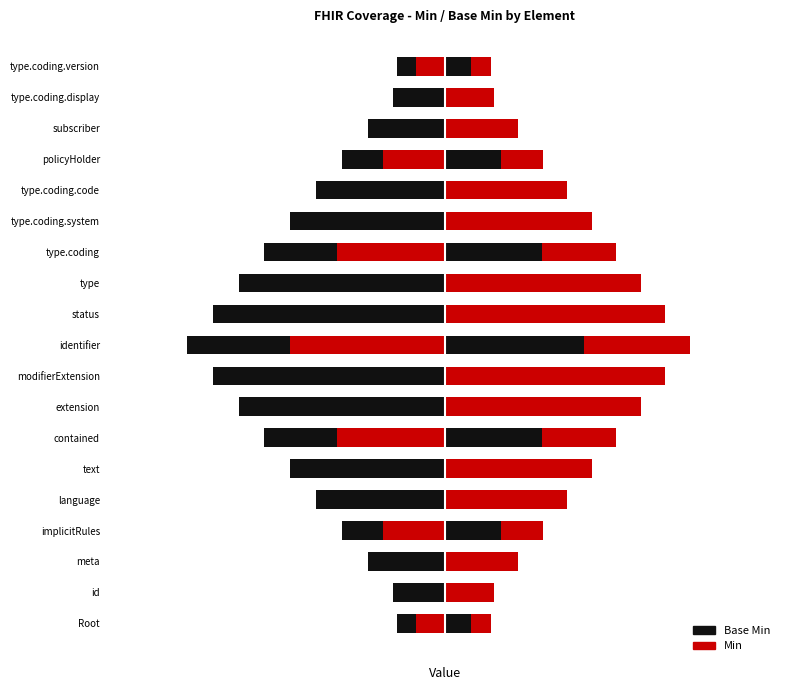

What is the sum of the Min values at Coverage.policyHolder and Coverage.type?

1